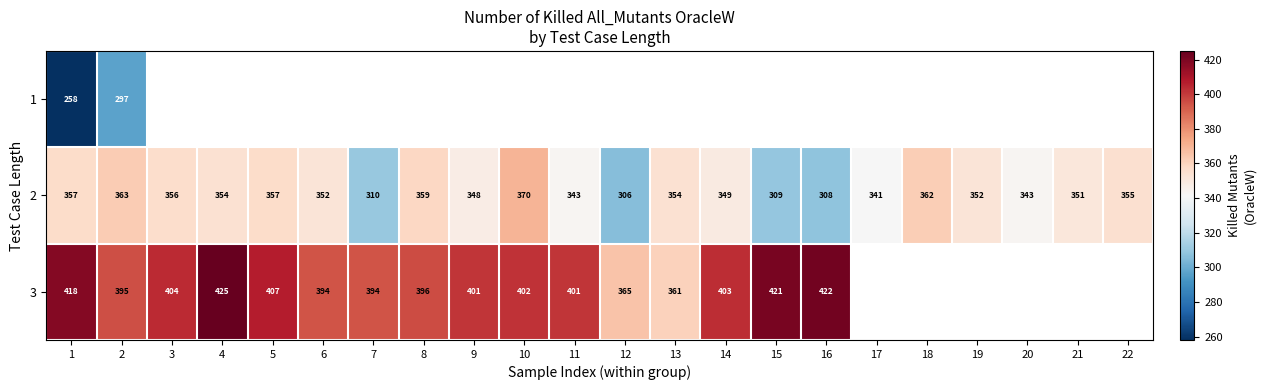

At which label is 2 closest to 338?

17